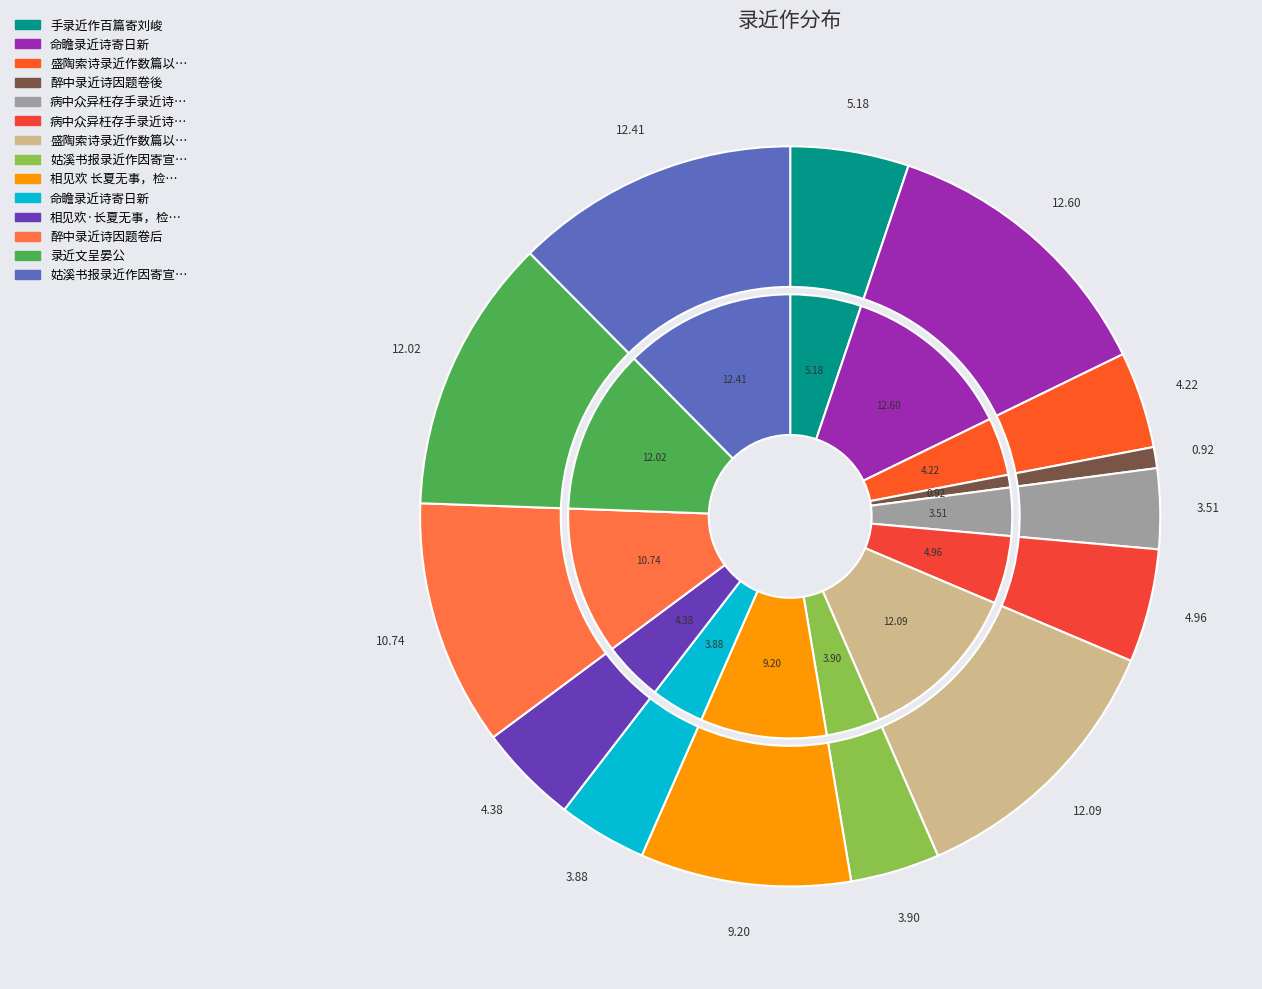

True or false: 手录近作百篇寄刘峻 accounts for 5% of the total.

True